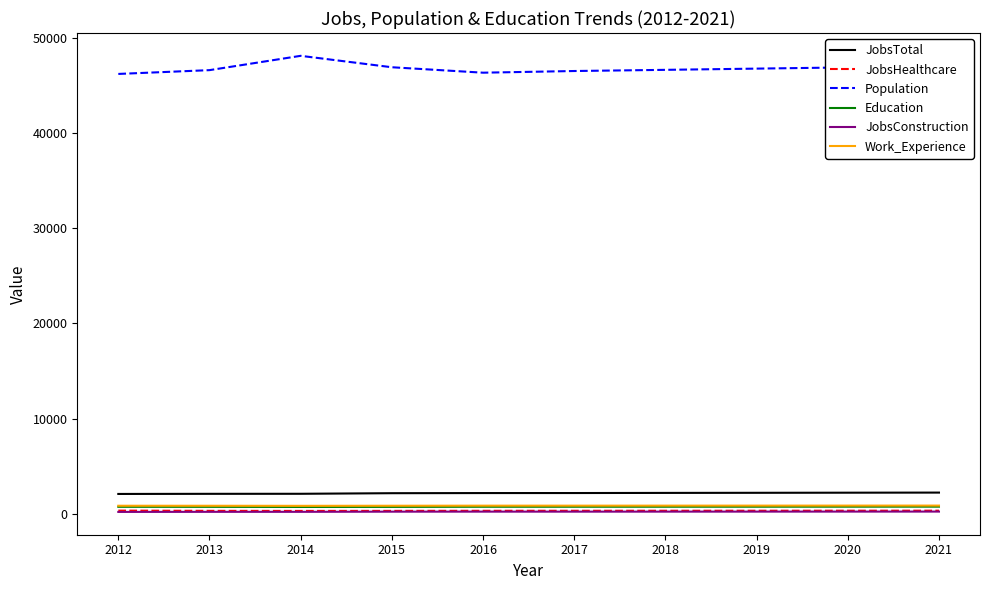

Which series has the widest spread of values?

Population